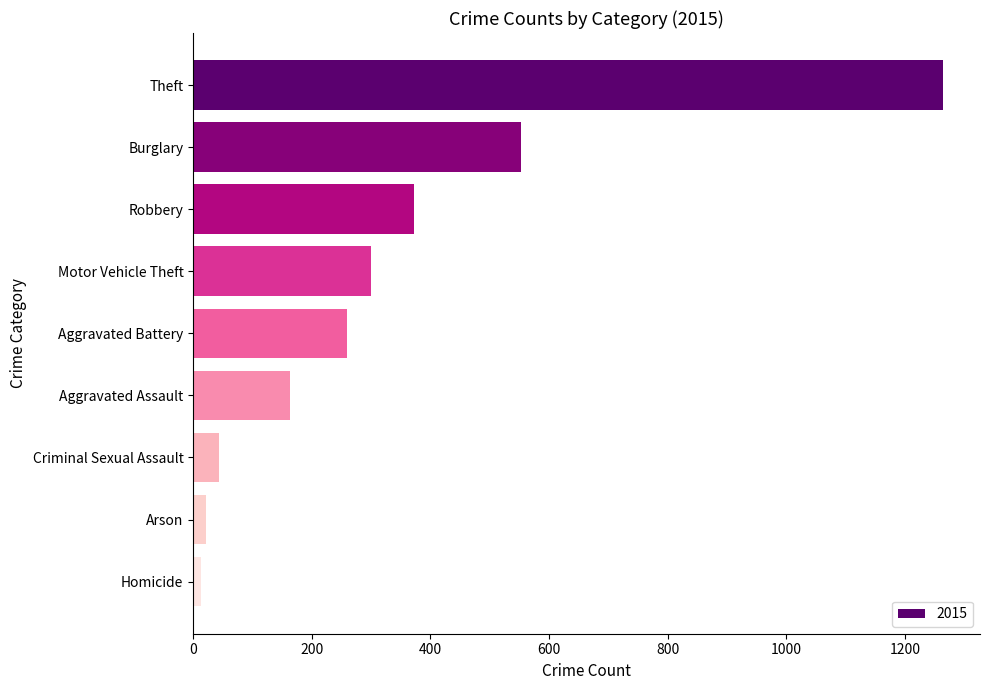

Where is the data nearest to the value 638?

Burglary